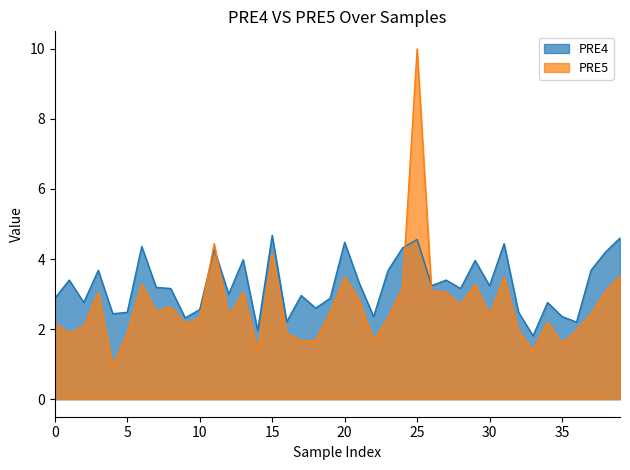

Reading left to right, what are all the values shown in this chart?

0=2.9	1=3.4	2=2.8	3=3.7	4=2.4	5=2.5	6=4.4	7=3.2	8=3.2	9=2.3	10=2.6	11=4.3	12=3.0	13=4.0	14=2.0	15=4.7	16=2.2	17=3.0	18=2.6	19=2.9	20=4.5	21=3.3	22=2.4	23=3.7	24=4.3	25=4.6	26=3.2	27=3.4	28=3.2	29=4.0	30=3.2	31=4.4	32=2.5	33=1.8	34=2.8	35=2.4	36=2.2	37=3.7	38=4.2	39=4.6